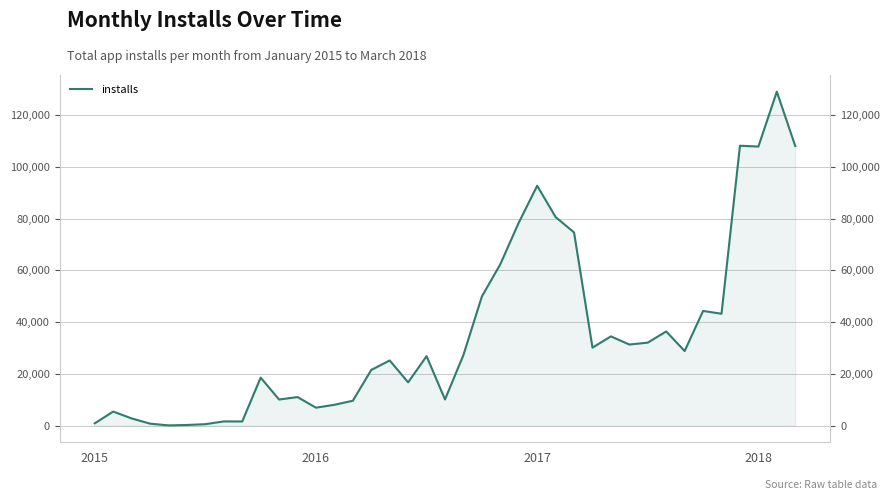

Which has a higher value, 29 or 17?

29